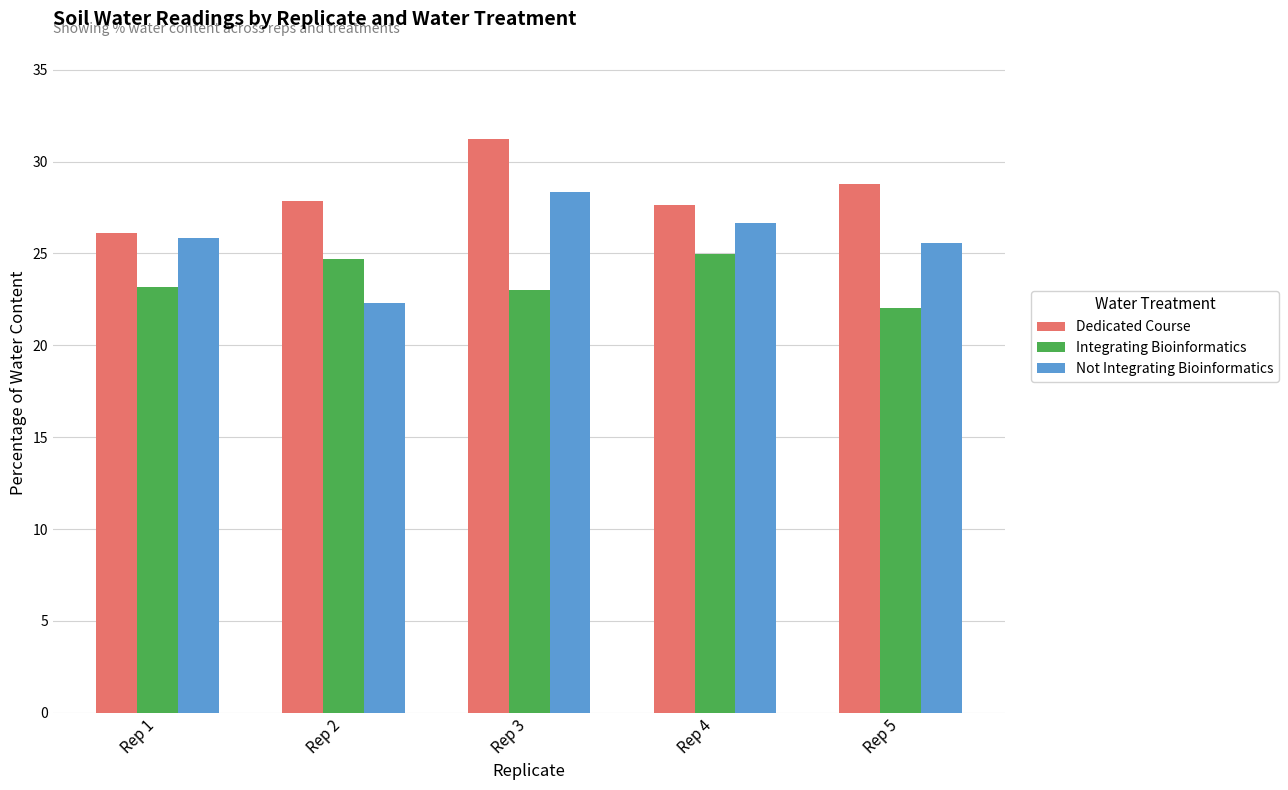

Count the number of data series in this chart.

3